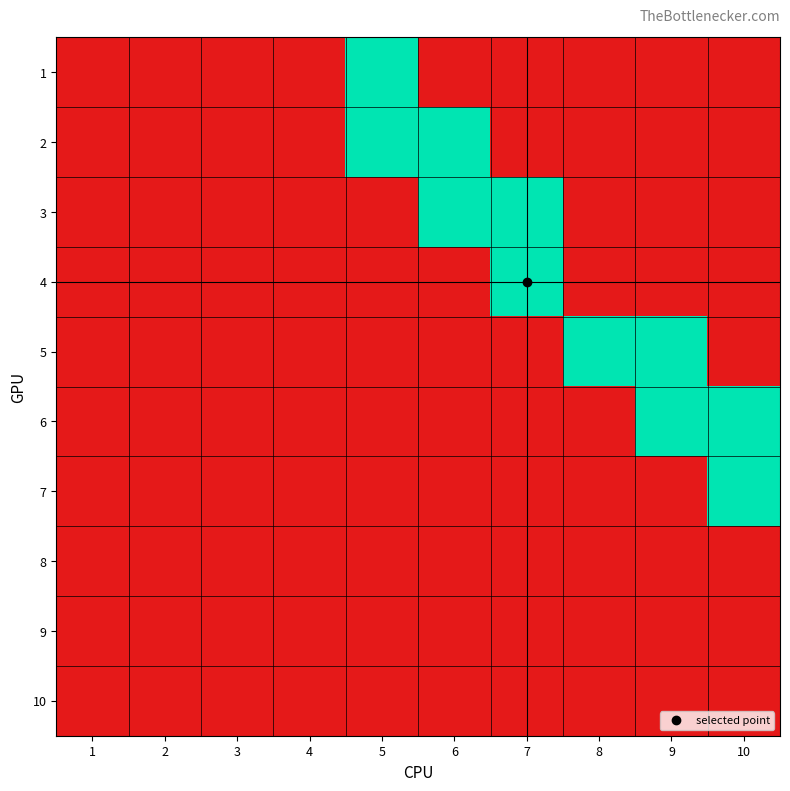

Which category has the highest value across all series?

5